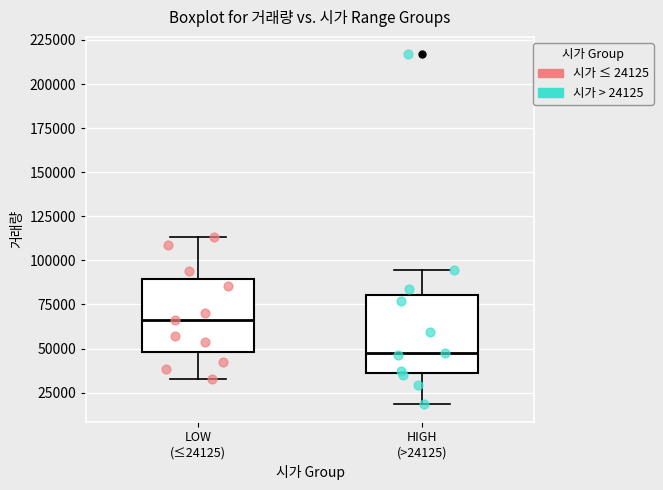

Reading left to right, transcribe this box plot: for each box, give where its median line is, the range the box spans, and where its two whiskers end, as read against the y-axis. The values are not printed on the chart, so give them approximately, as read against the axis.

LOW (≤24125): median 65000, box 50000 to 90000, whiskers 30000 to 115000
HIGH (>24125): median 50000, box 35000 to 80000, whiskers 20000 to 95000